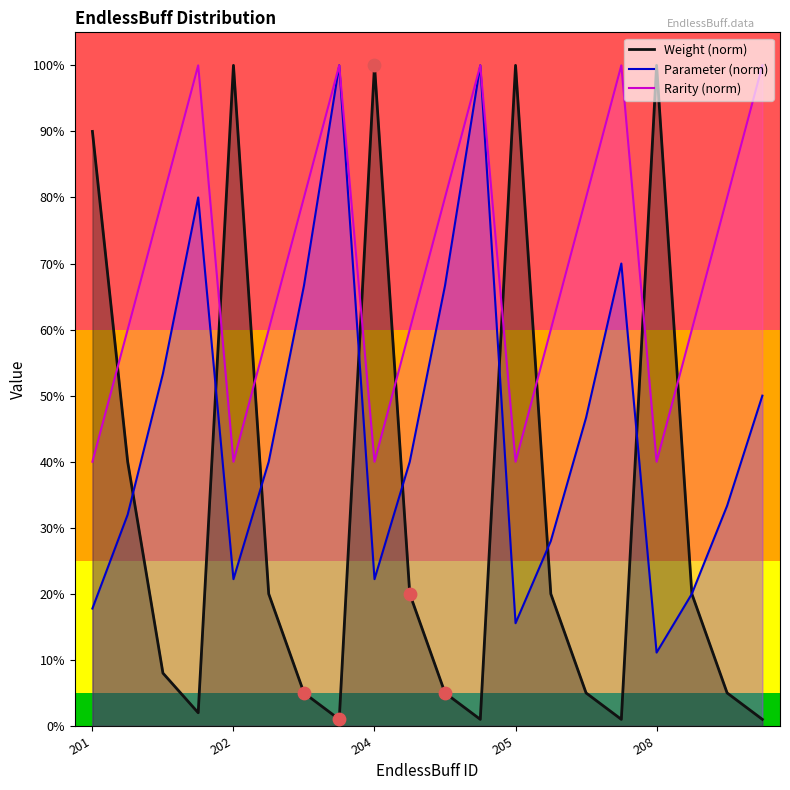

Which series reaches the minimum Y coordinate?

Weight